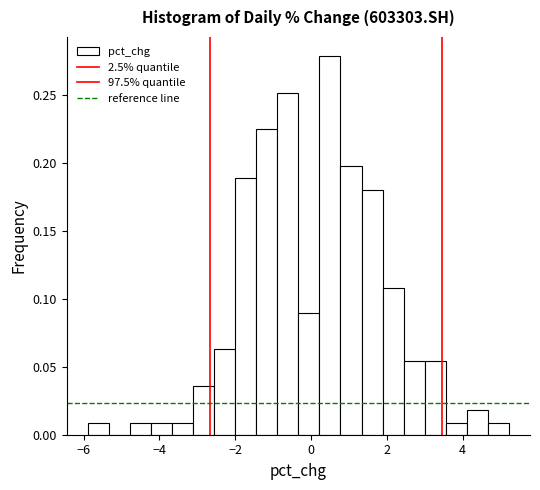

Read against the x-axis, roughly where is the centre of the tallest bar?

0.4